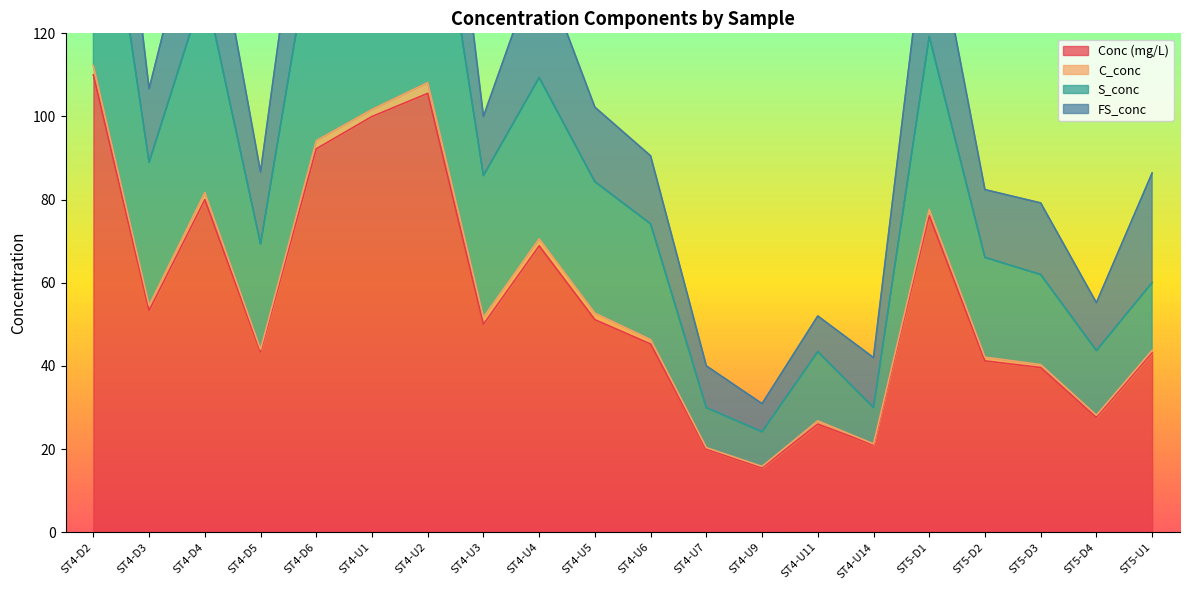

Rank the categories by Conc (mg/L) value from lowest to highest.

ST4-U9, ST4-U7, ST4-U14, ST4-U11, ST5-D4, ST5-D3, ST5-D2, ST5-U1, ST4-D5, ST4-U6, ST4-U3, ST4-U5, ST4-D3, ST4-U4, ST5-D1, ST4-D4, ST4-D6, ST4-U1, ST4-U2, ST4-D2